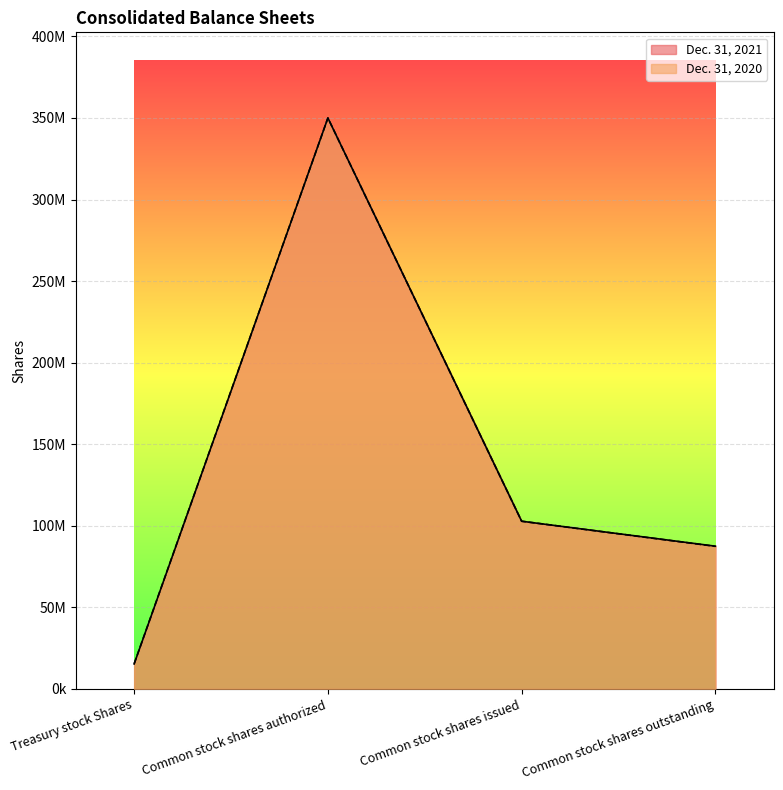

Is it true that Dec. 31, 2020 equals 143555736 at Common stock shares issued?

False